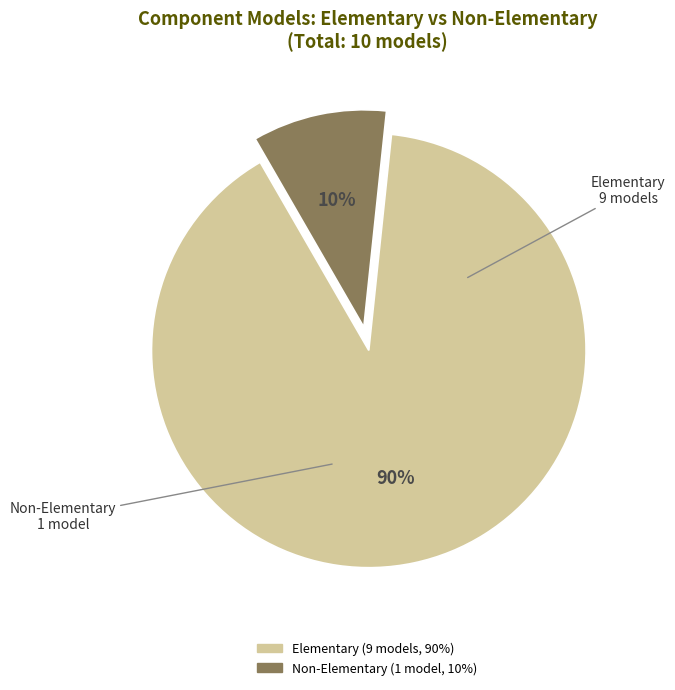

How many slices are in this pie chart?

2